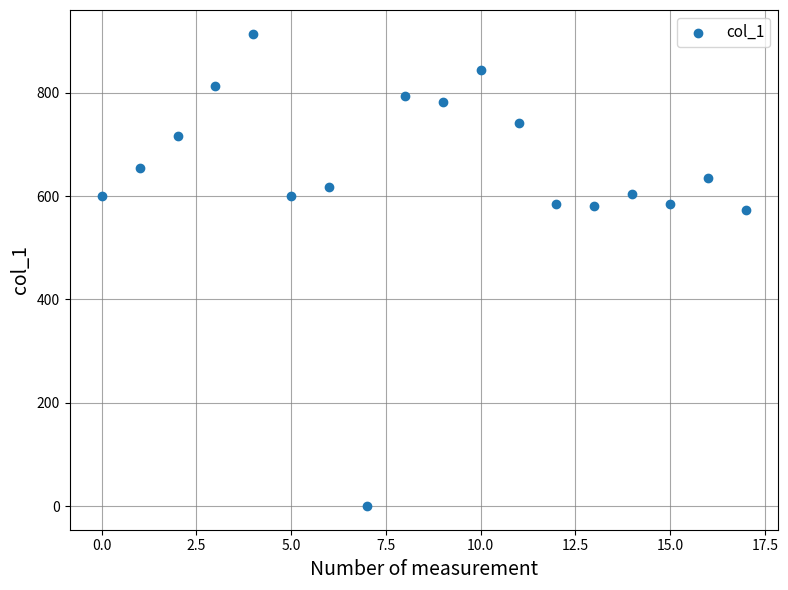

What is the range of Y values (max minus min)?

914.6